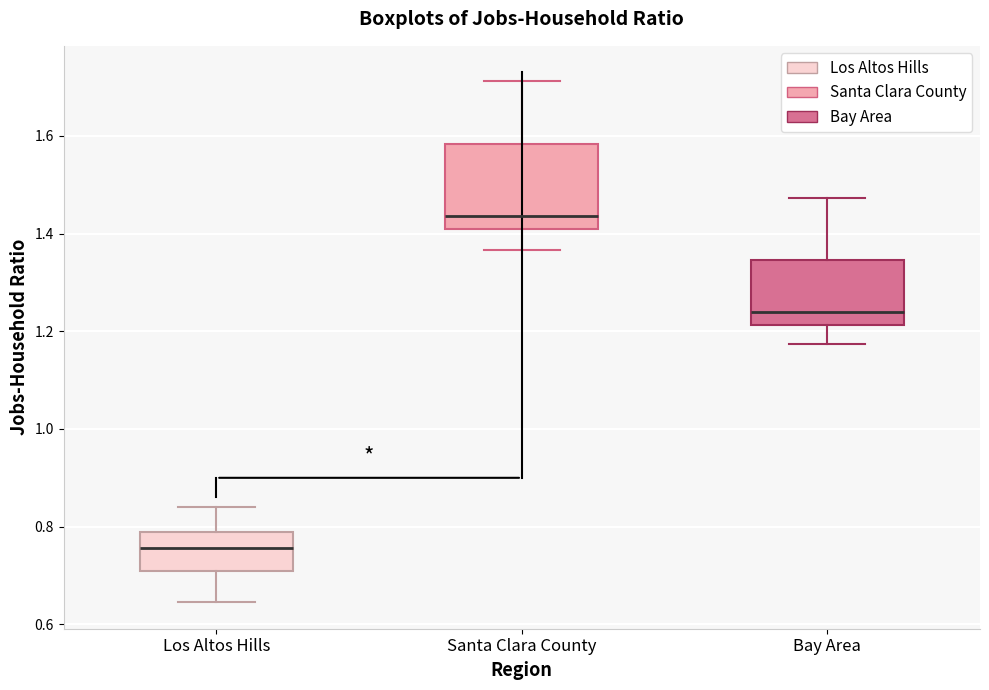

Reading left to right, transcribe this box plot: for each box, give where its median line is, the range the box spans, and where its two whiskers end, as read against the y-axis. The values are not printed on the chart, so give them approximately, as read against the axis.

Los Altos Hills: median 0.76, box 0.72 to 0.78, whiskers 0.64 to 0.84
Santa Clara County: median 1.44, box 1.40 to 1.58, whiskers 1.36 to 1.72
Bay Area: median 1.24, box 1.22 to 1.34, whiskers 1.18 to 1.48